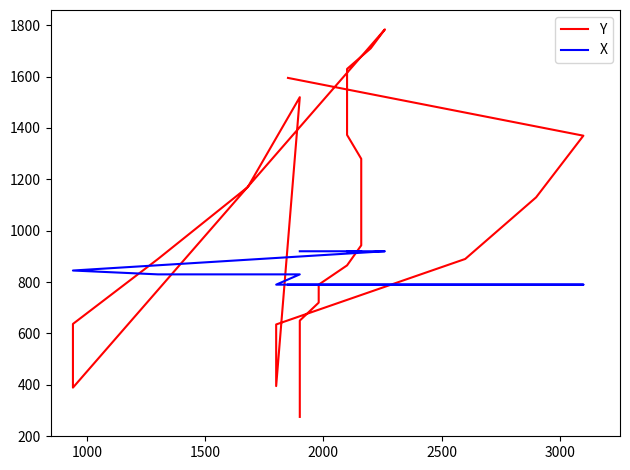

What are all the series names shown in the legend?

Y, X